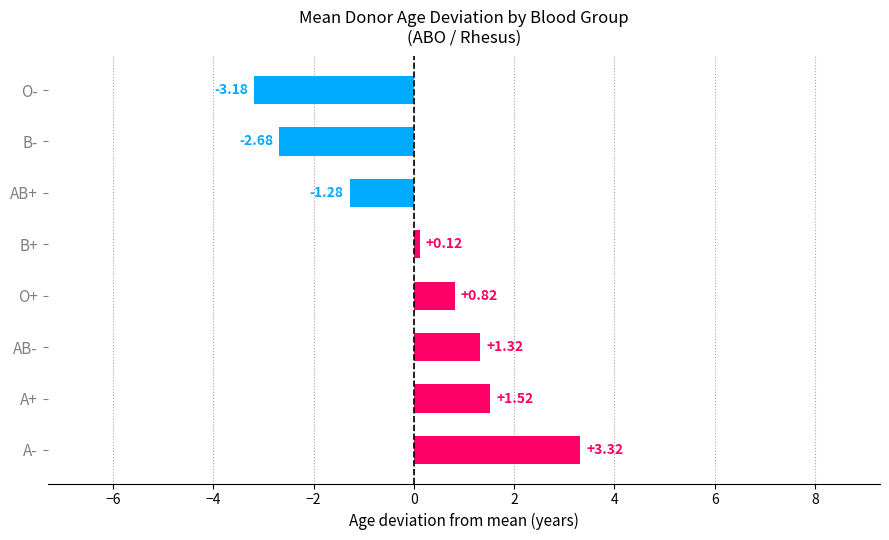

Where is the data nearest to the value 0?

B+